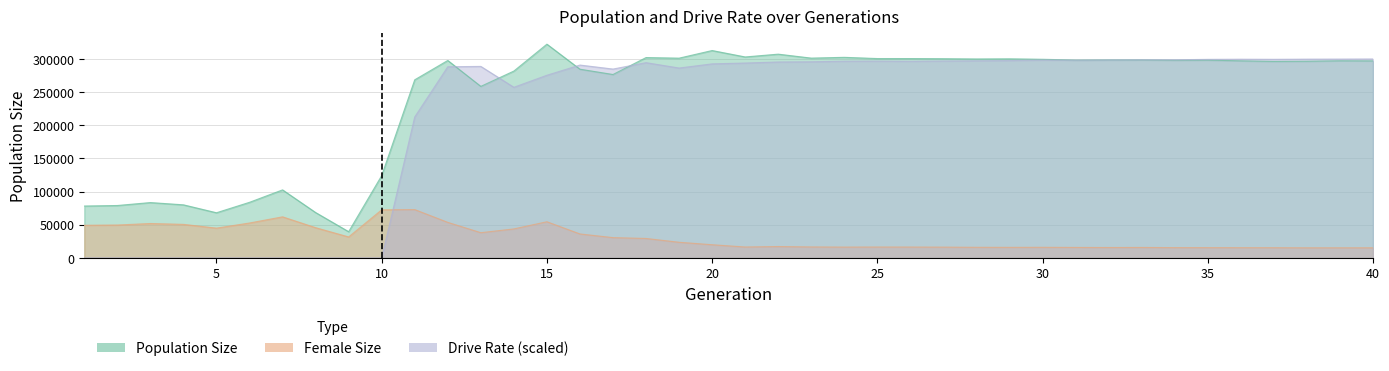

Between 26 and 40, which series saw the biggest shift?

size